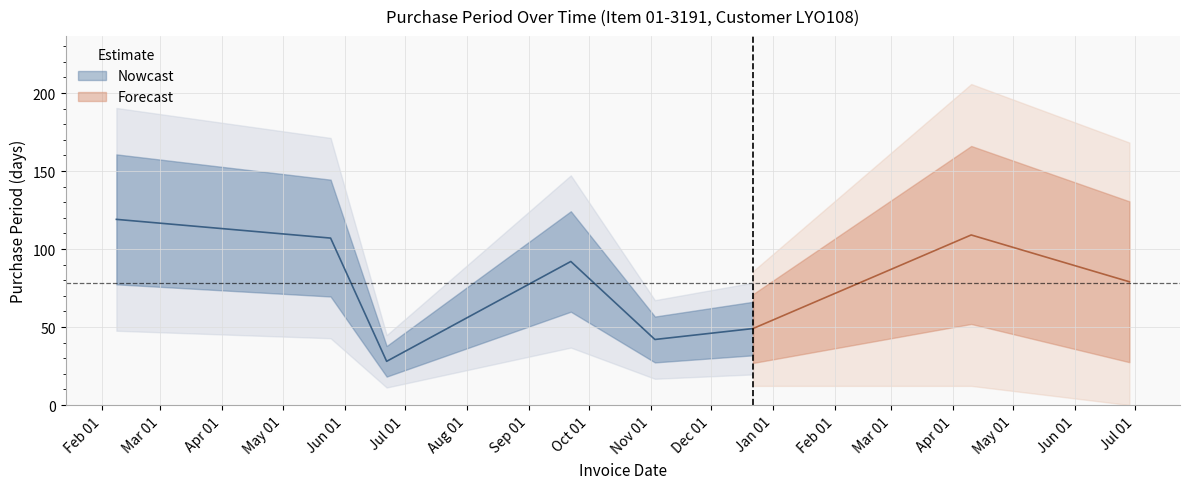

The chart shows a value of 44 at 2016-06-22. True or false?

False